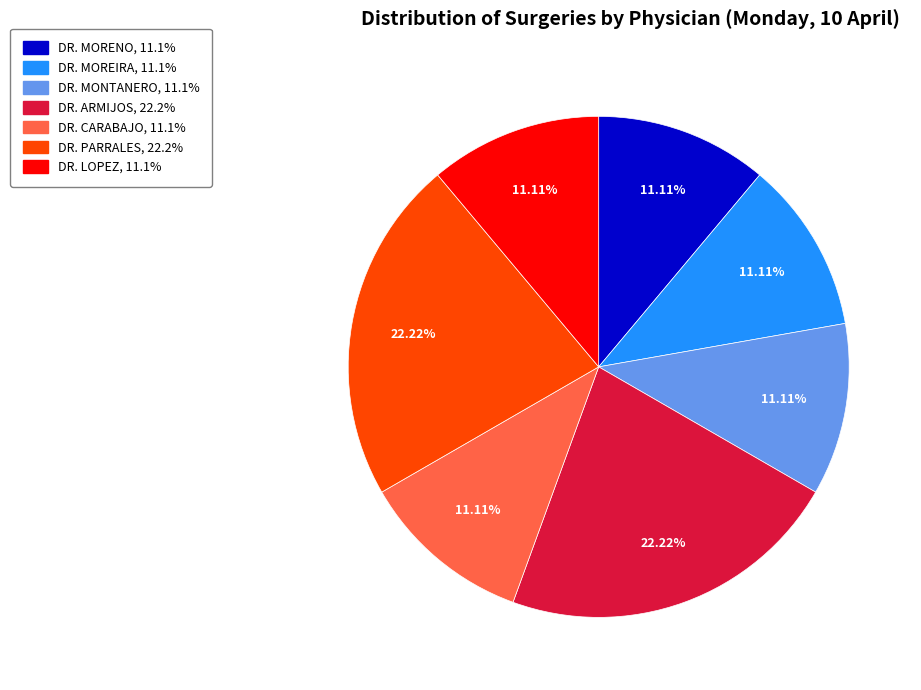

Is there a majority slice in this chart?

No